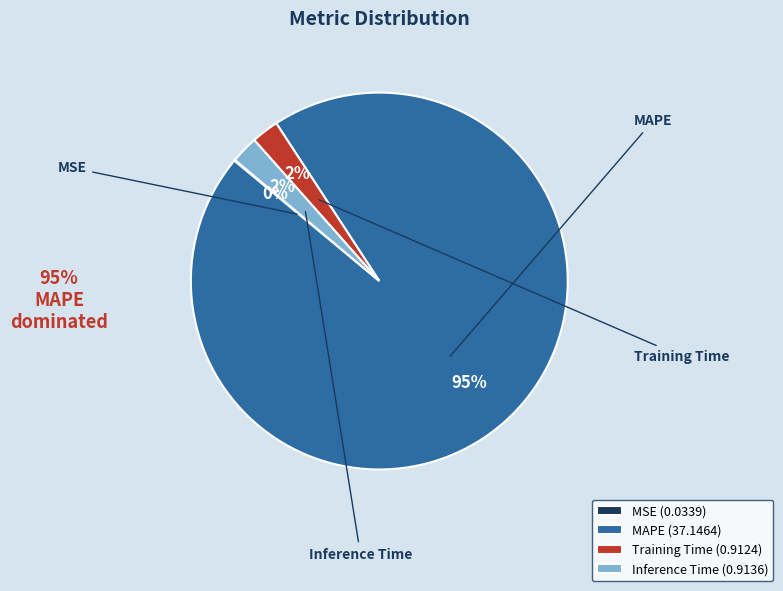

True or false: Training Time (0.9124) accounts for 2% of the total.

True